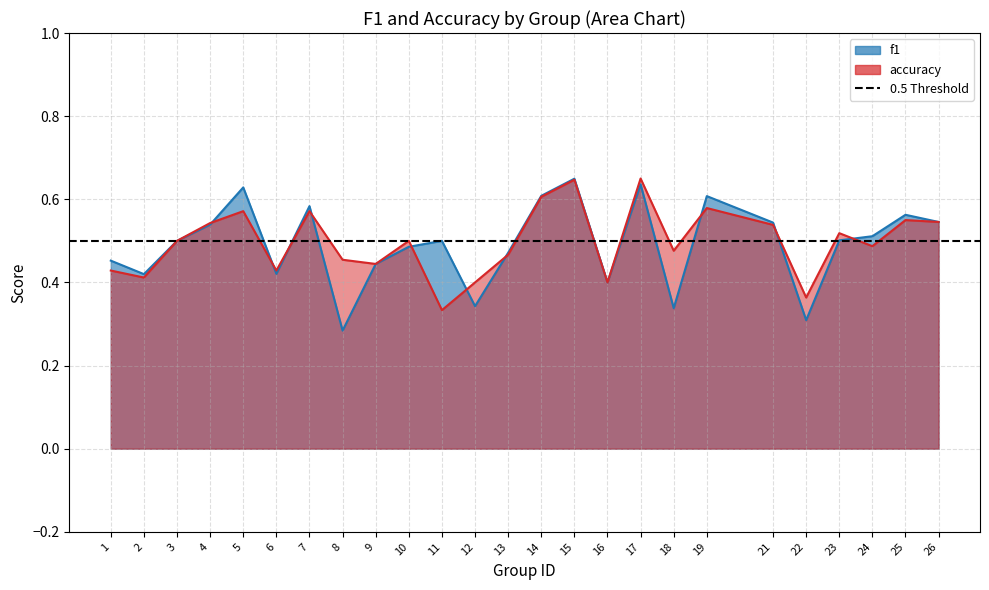

Which category has the highest value in the f1 series?

15